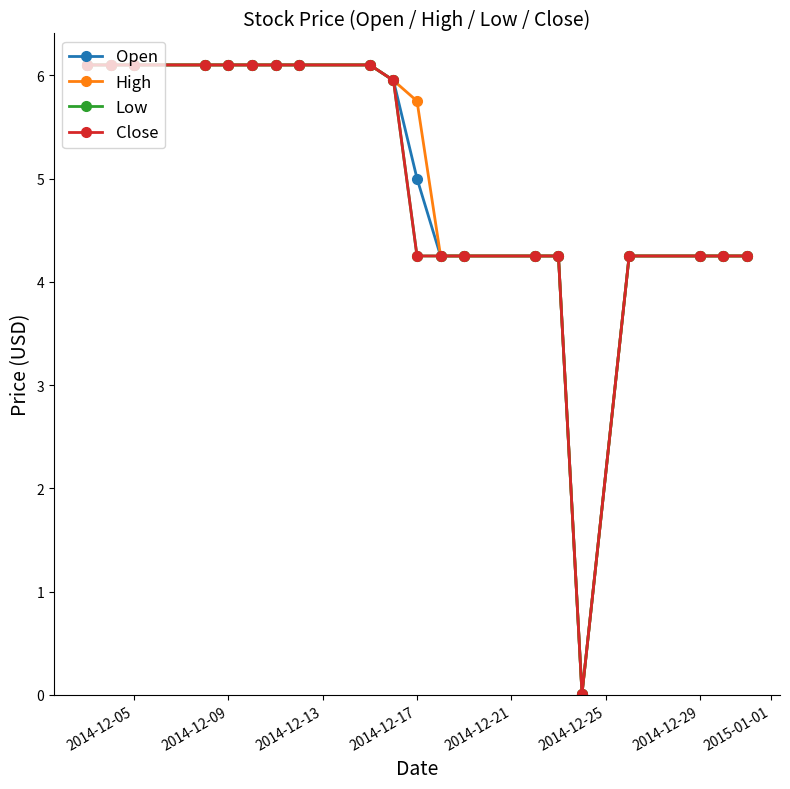

How many distinct data groups are displayed?

4